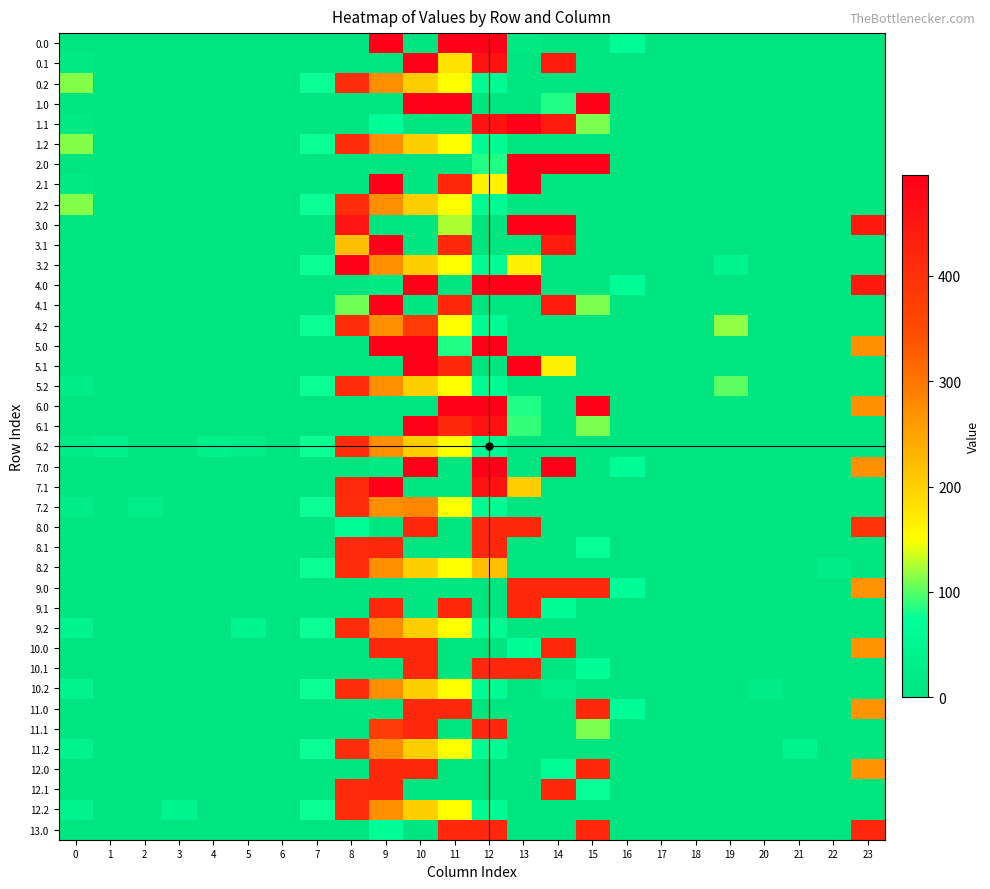

How many series are shown in this chart?

40